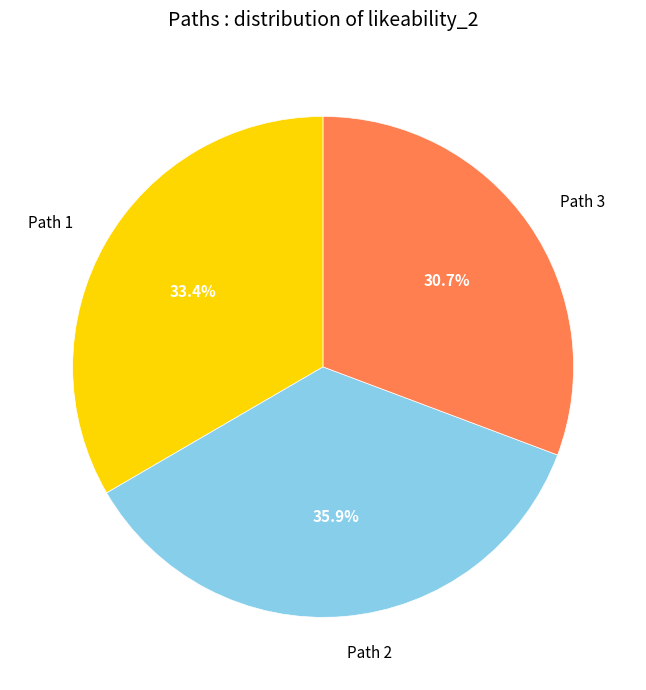

To the nearest percent, what is the difference between the Path 2 and Path 1 slice percentages?

2%